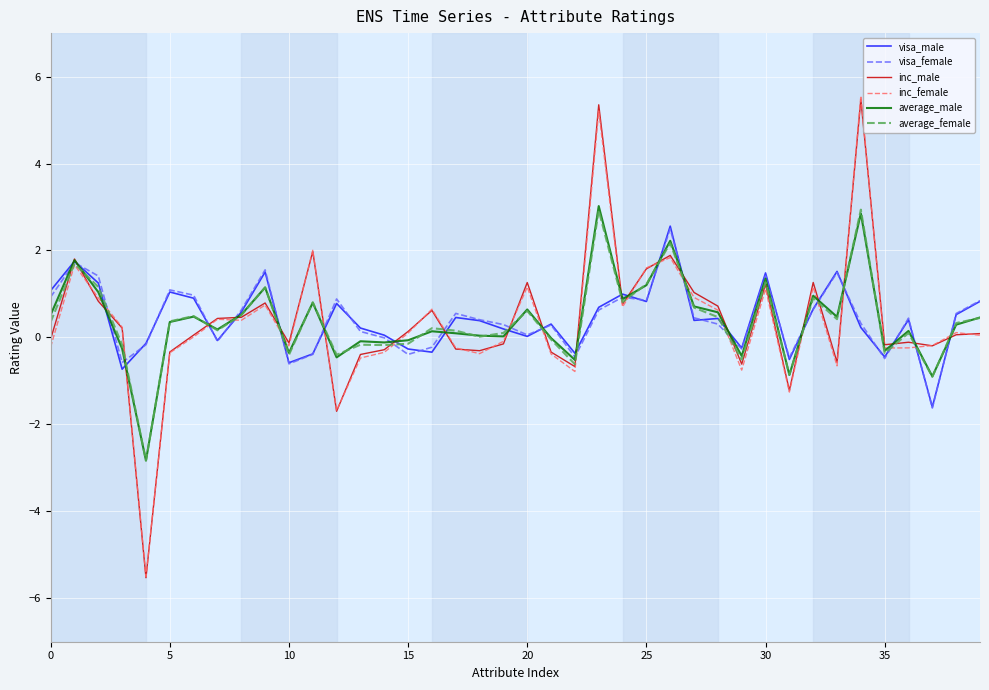

What is the minimum value shown in the chart?

-5.5